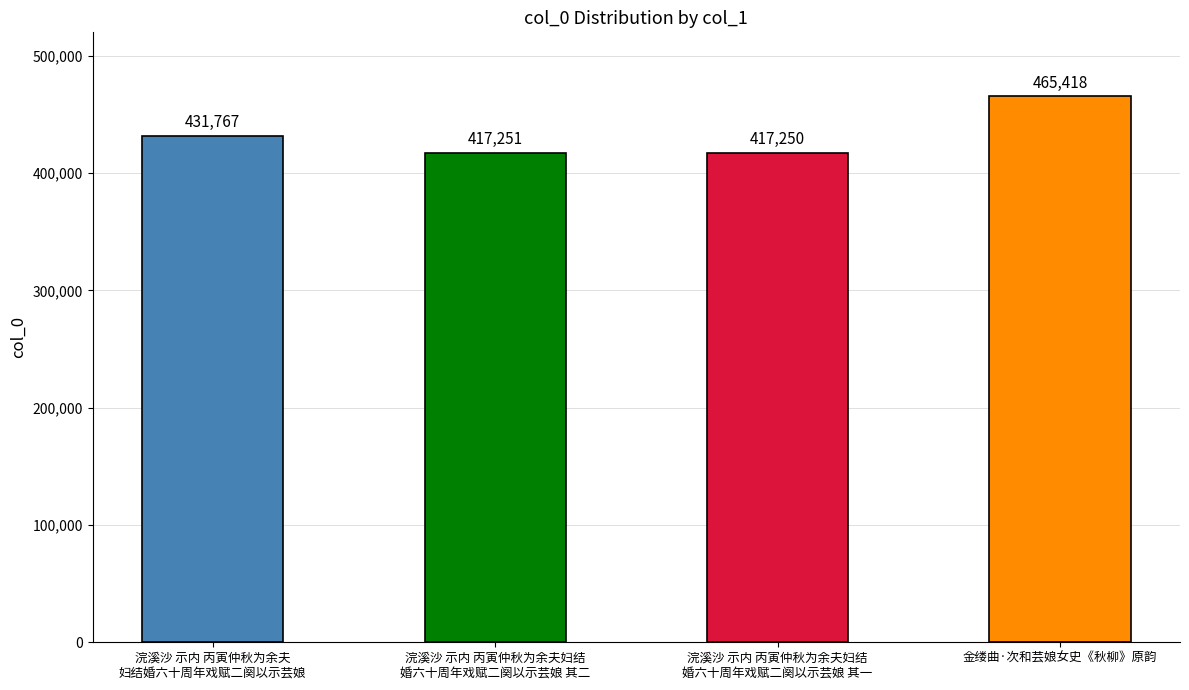

Rank the categories by value from lowest to highest.

浣溪沙 示内 丙寅仲秋为余夫妇结
婚六十周年戏赋二阕以示芸娘 其一, 浣溪沙 示内 丙寅仲秋为余夫妇结
婚六十周年戏赋二阕以示芸娘 其二, 浣溪沙 示内 丙寅仲秋为余夫
妇结婚六十周年戏赋二阕以示芸娘, 金缕曲·次和芸娘女史《秋柳》原韵